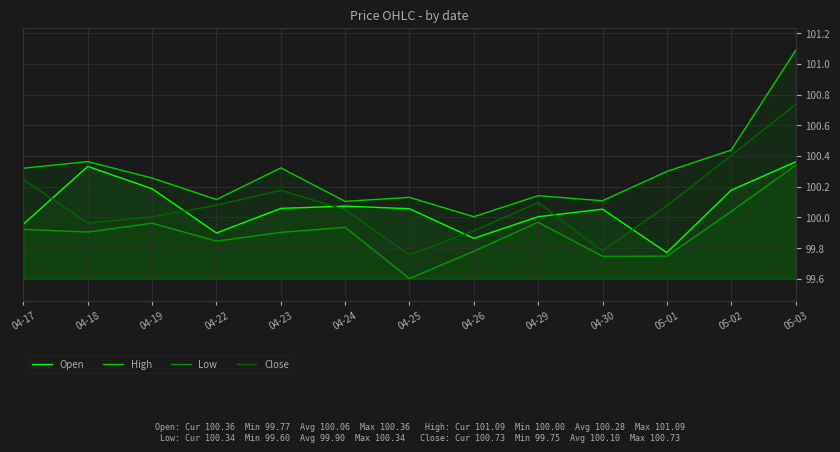

How many lines are shown in the chart?

4